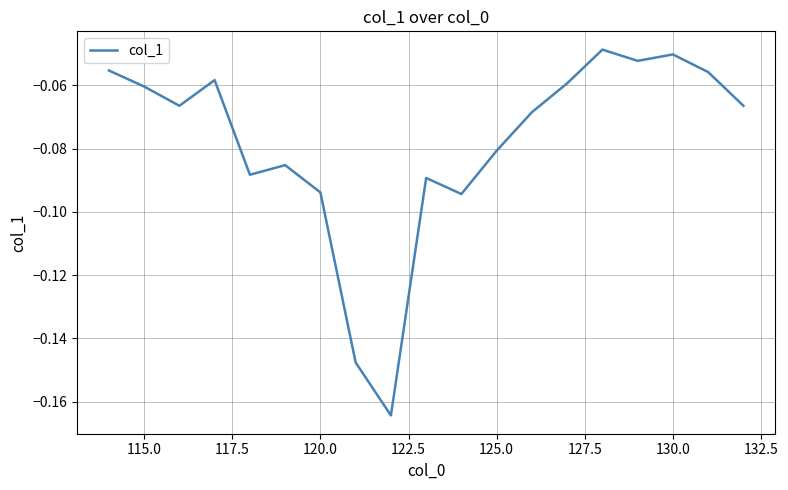

Does the chart display data point markers on the line(s)?

No